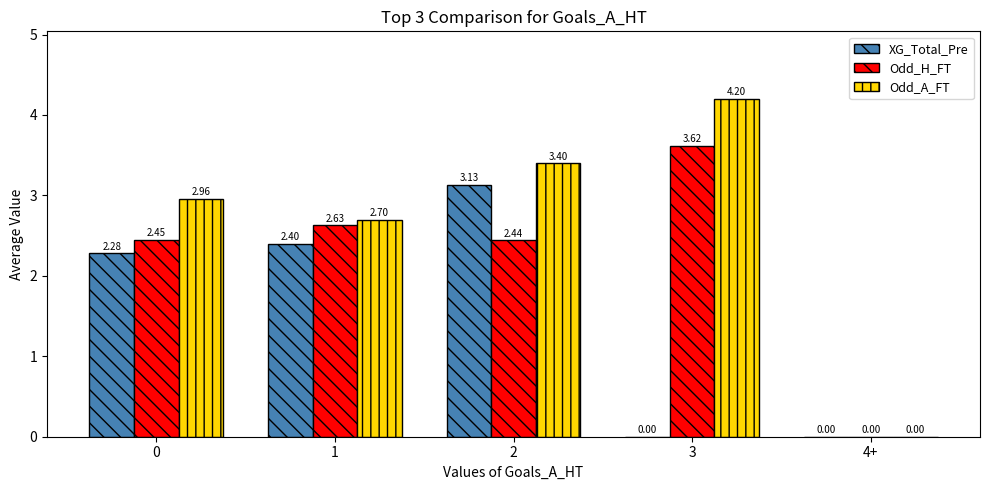

Which series has the largest total across all categories?

Odd_A_FT